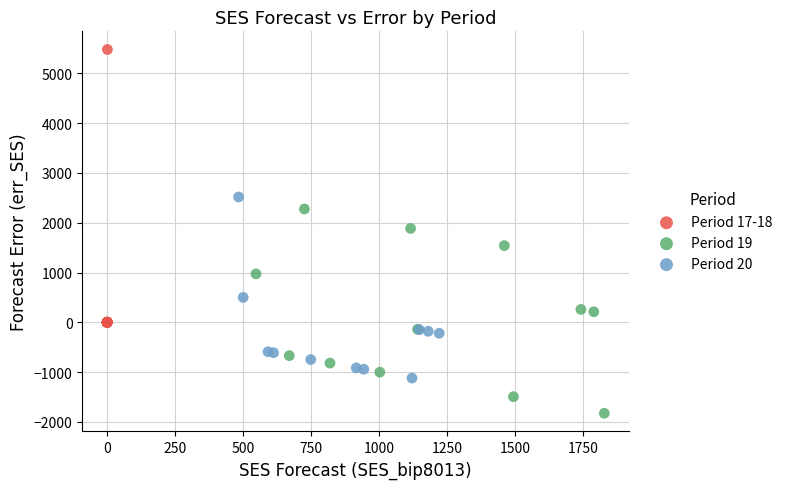

What are all the series names shown in the legend?

Period 17-18, Period 19, Period 20